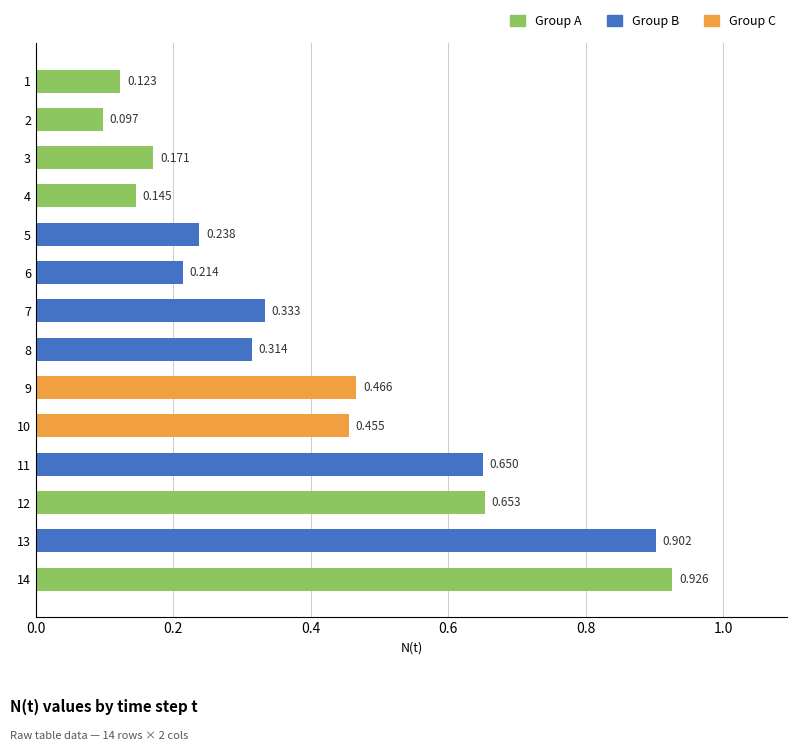

What is the difference between the maximum and second lowest values?

0.8